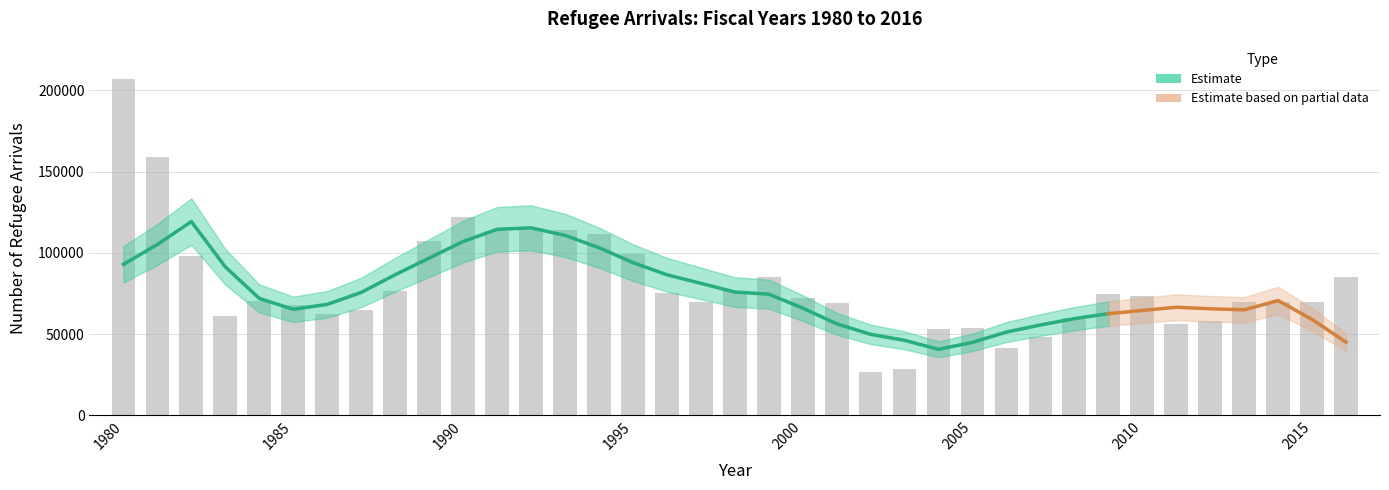

What is the value of the 33rd bar from the left?

58179